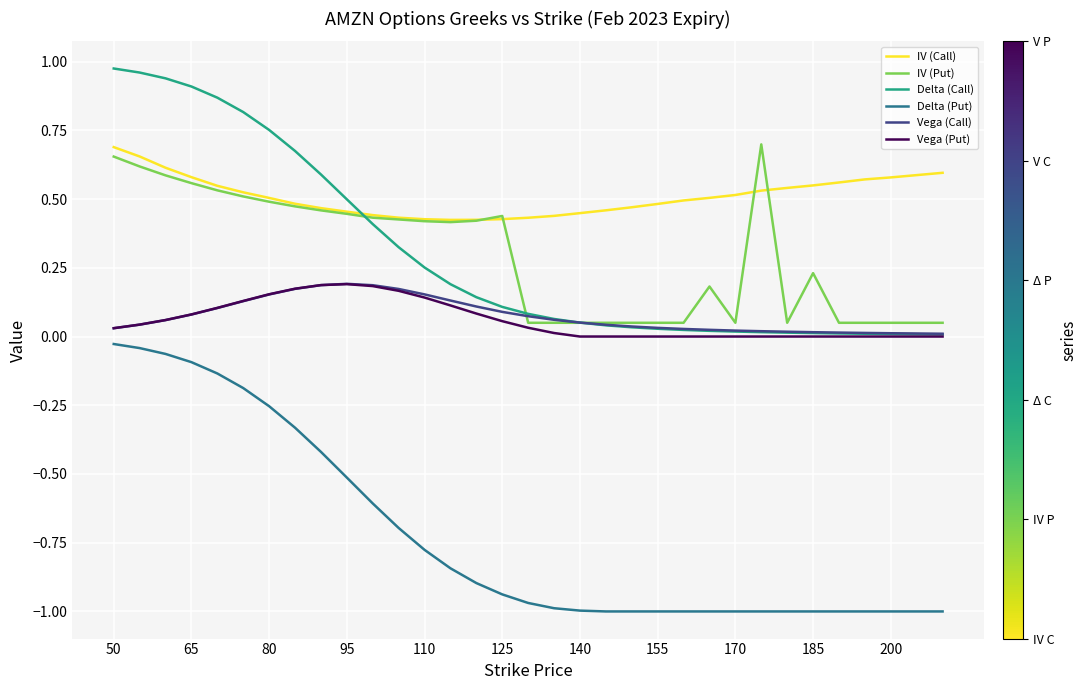

Which series has the widest spread of values?

Delta (Put)